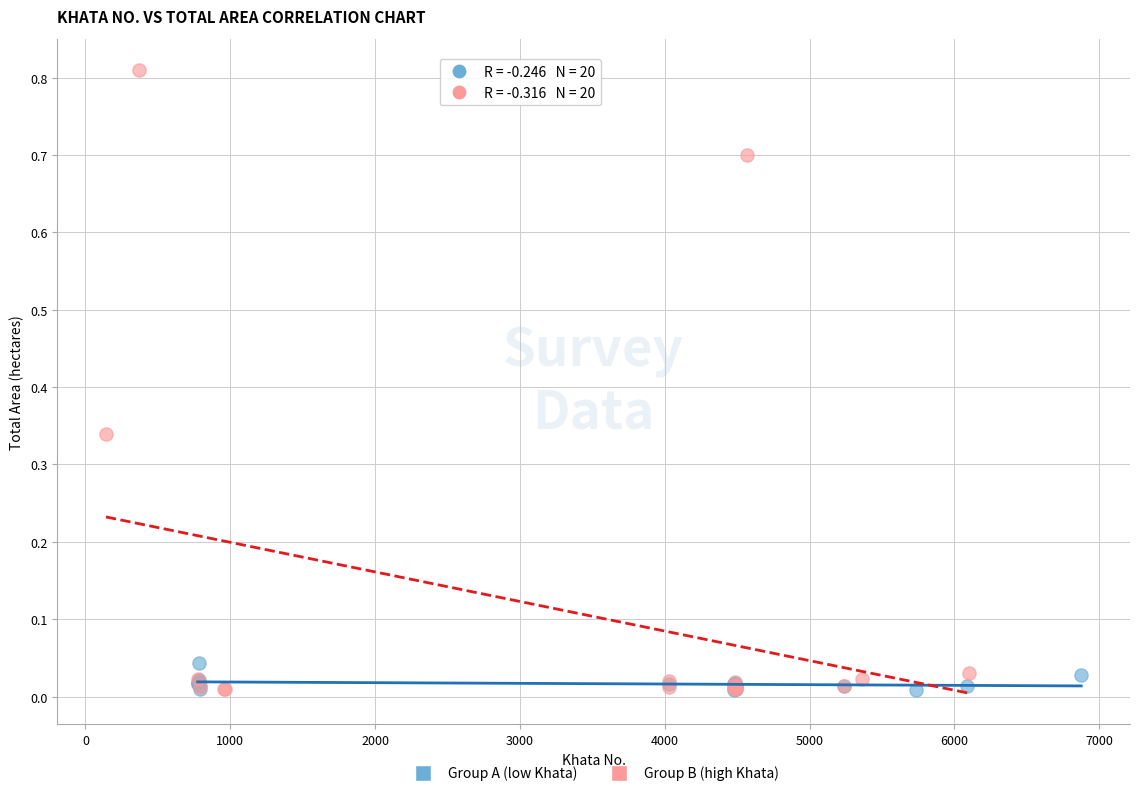

Which series contains the highest Y value?

Group B (high Khata)